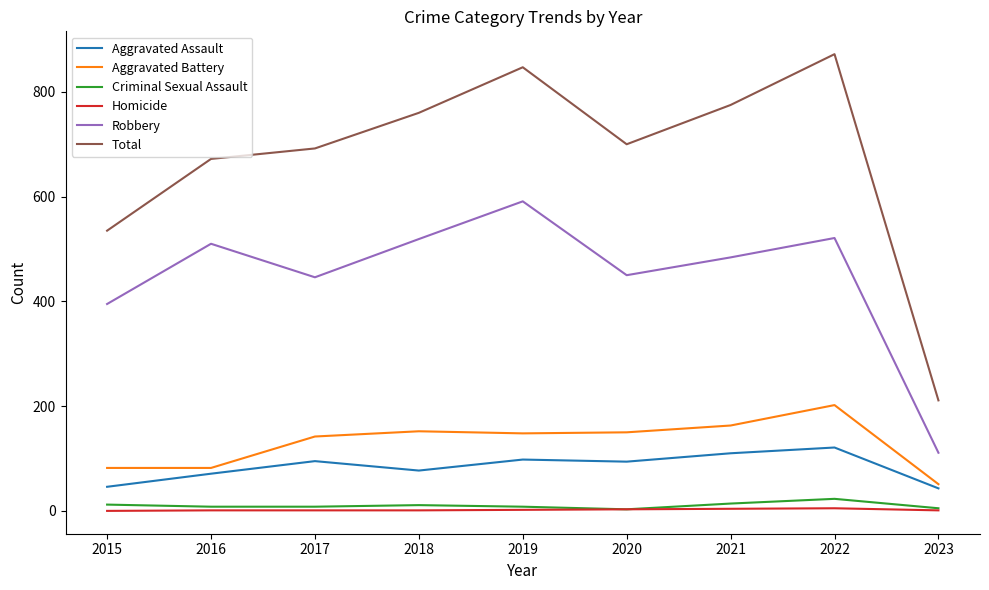

True or false: Total has a value of 211 at 2023.

True